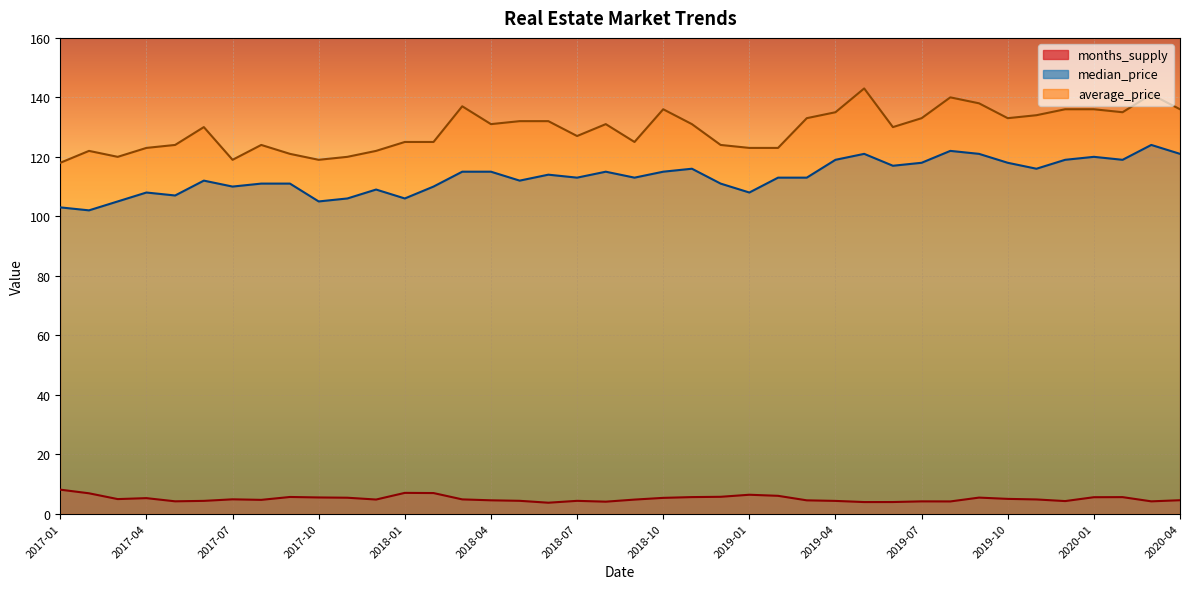

What is the minimum value shown in the chart?

3.7